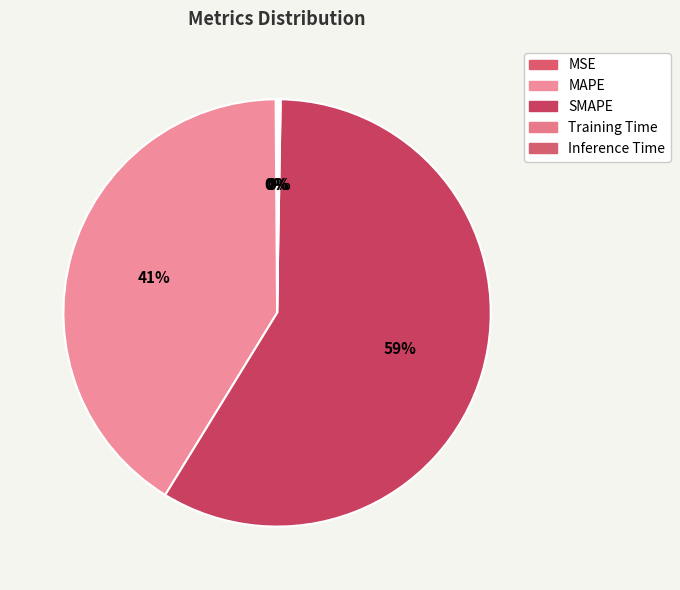

Does any single category account for the majority?

Yes